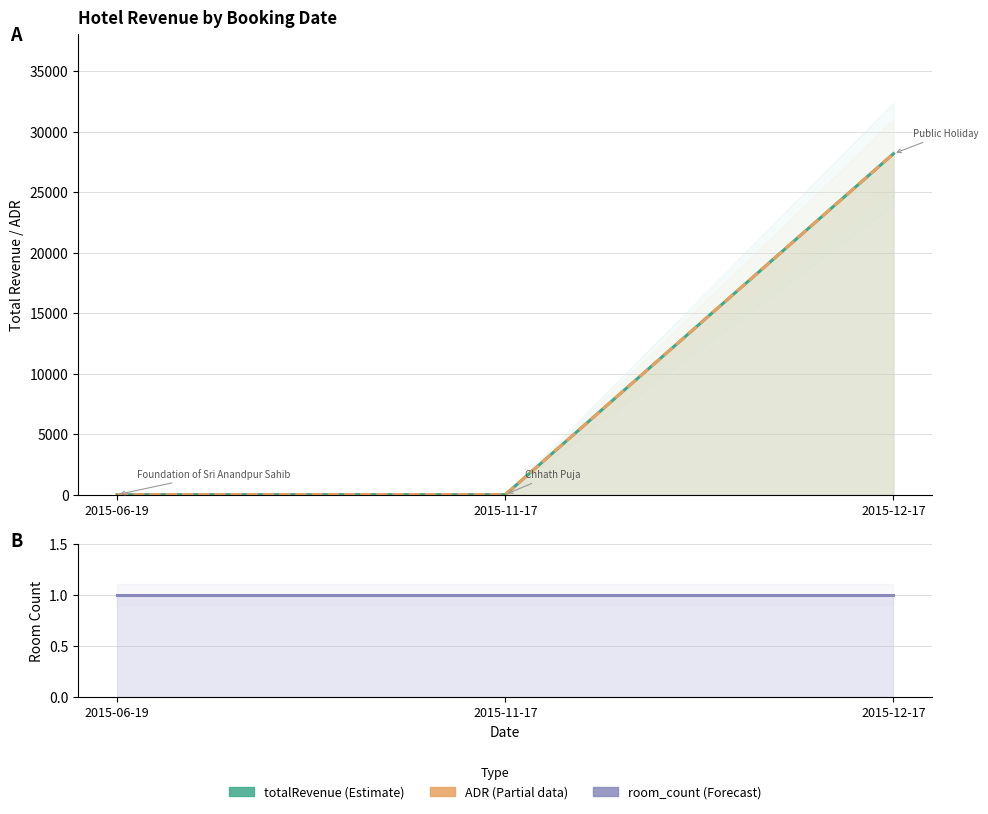

The totalRevenue series shows 28179.9 at 2015-12-17. True or false?

True